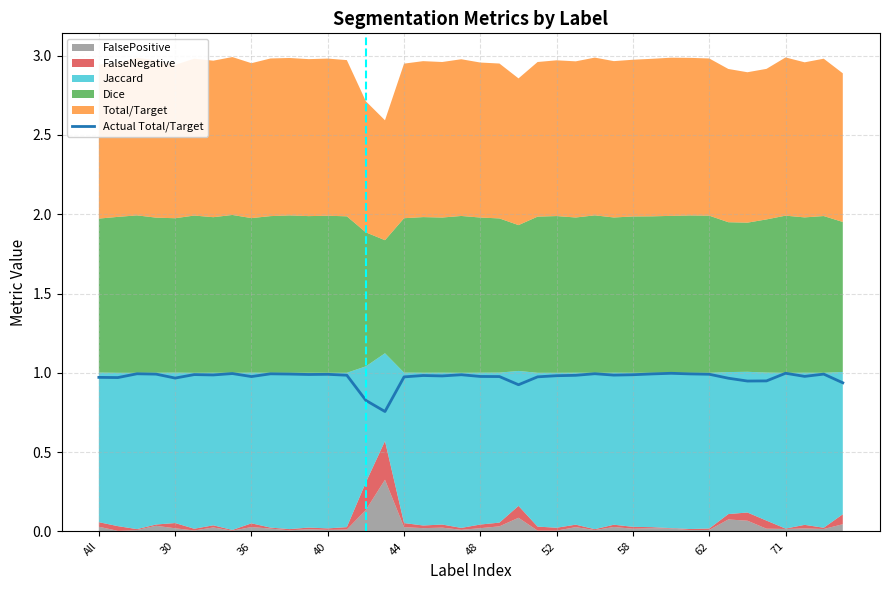

How many points are lower than both their immediate neighbors (excluding endpoints)?

11